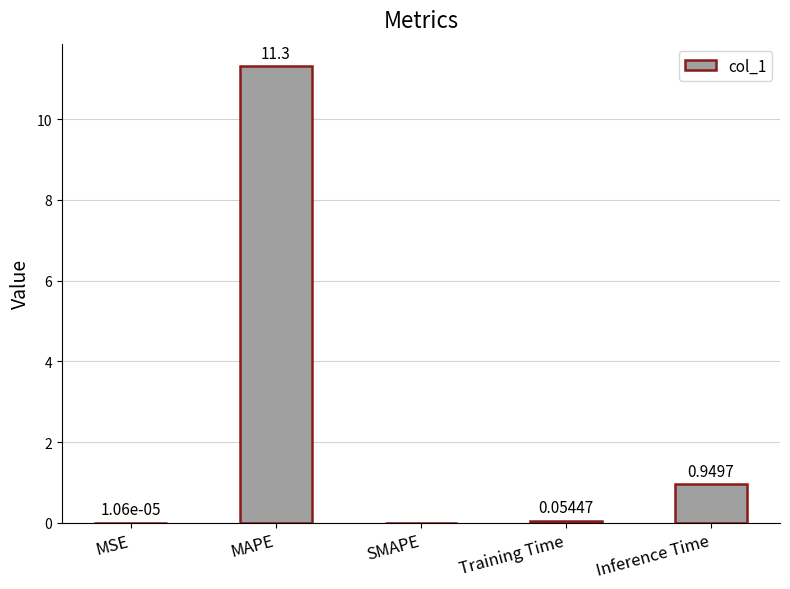

Are the bars grouped side by side (vs. stacked)?

No